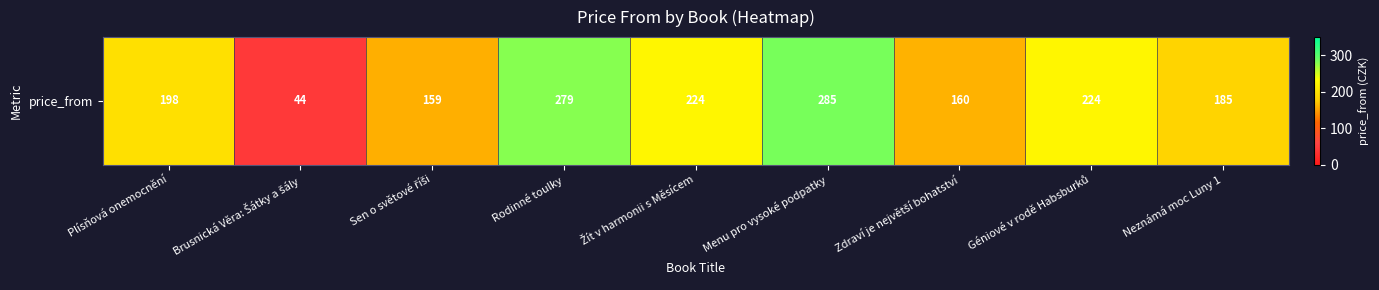

What is the sum of all values?

1758